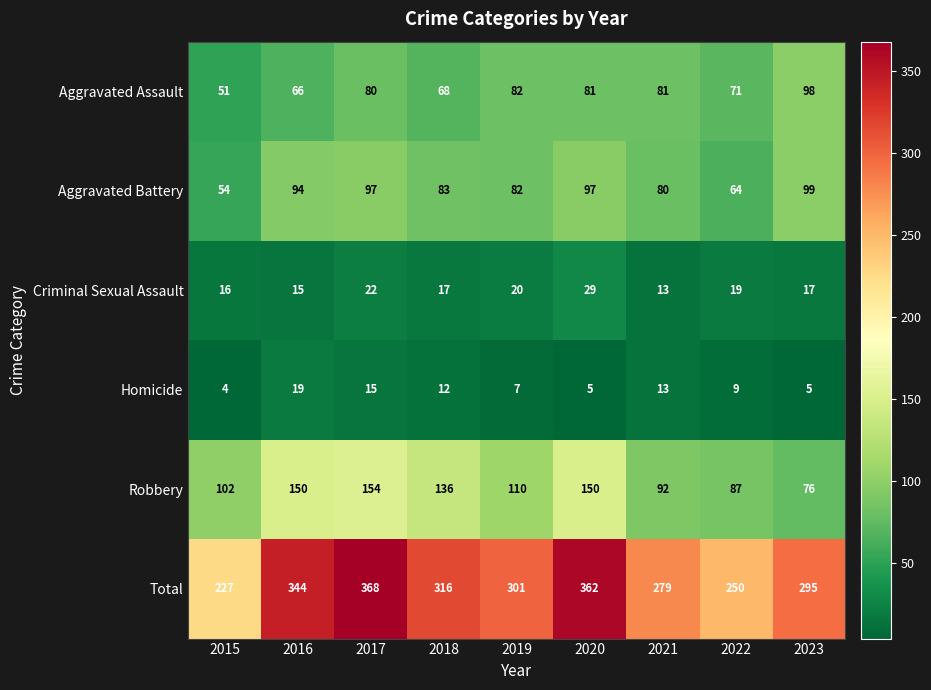

The Total series shows 250 at 2022. True or false?

True